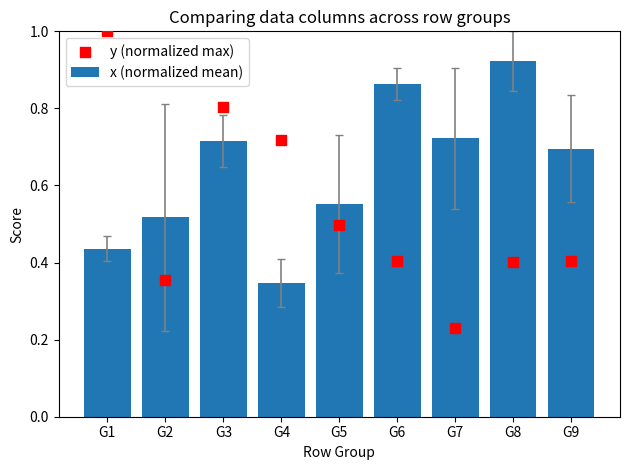

What are all the series names shown in the legend?

x (normalized mean), y (normalized max)